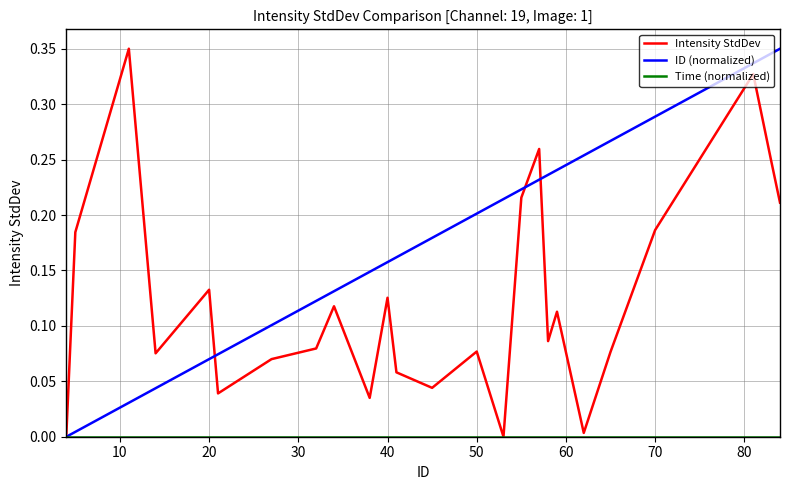

Which series has the largest total across all categories?

ID (normalized)